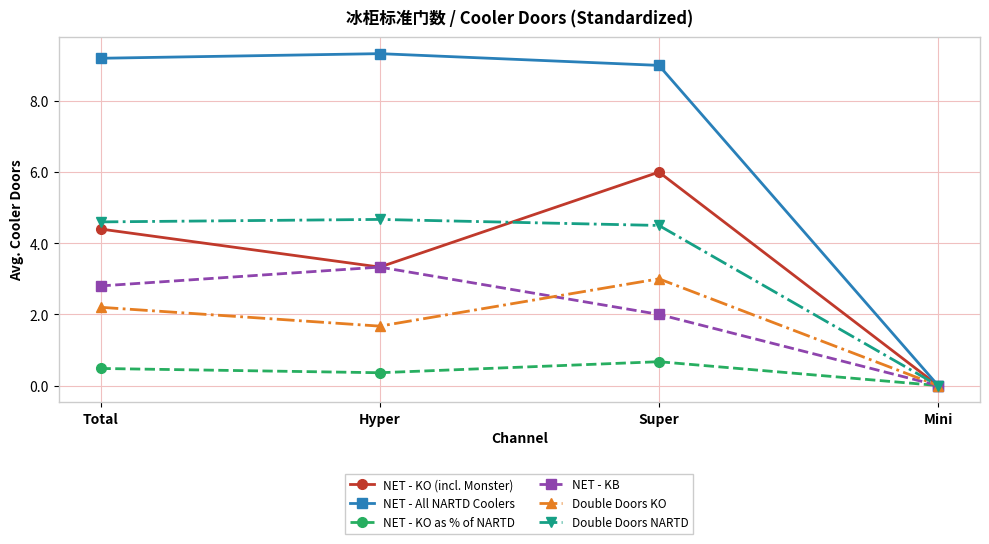

How many data points does each series have?

4